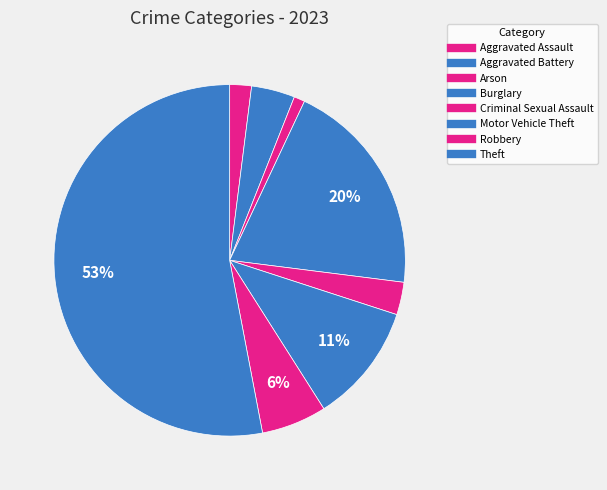

How many segments does this pie chart have?

8